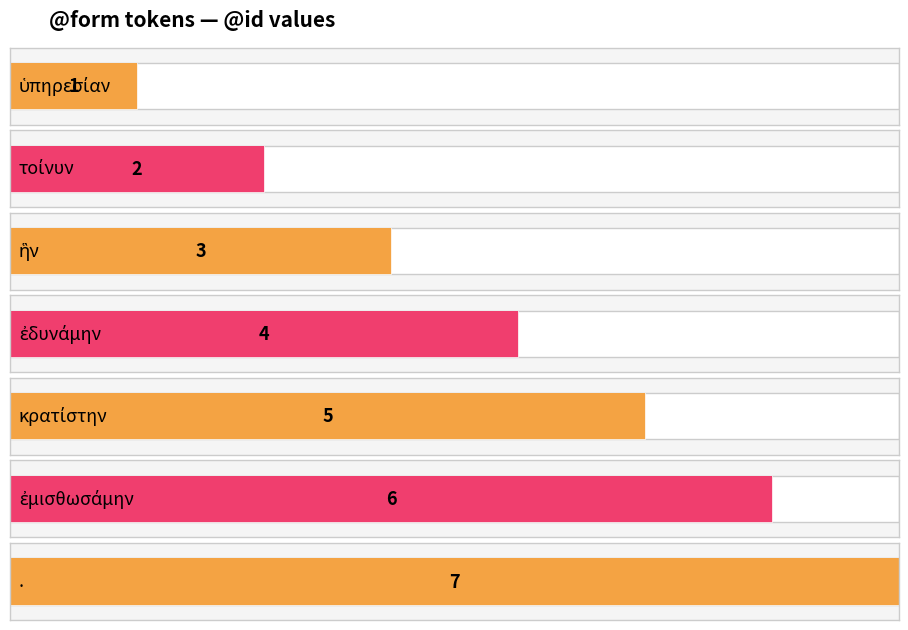

Between . and ἐδυνάμην, which is larger?

.